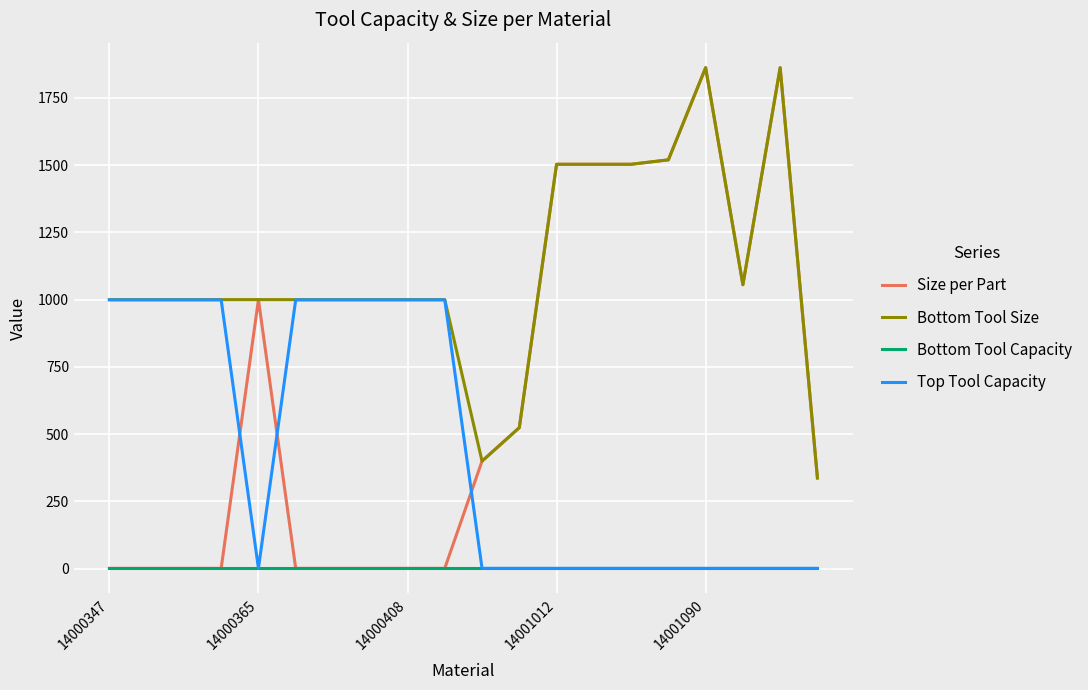

True or false: Bottom Tool Capacity and Bottom Tool Size intersect in this chart.

False